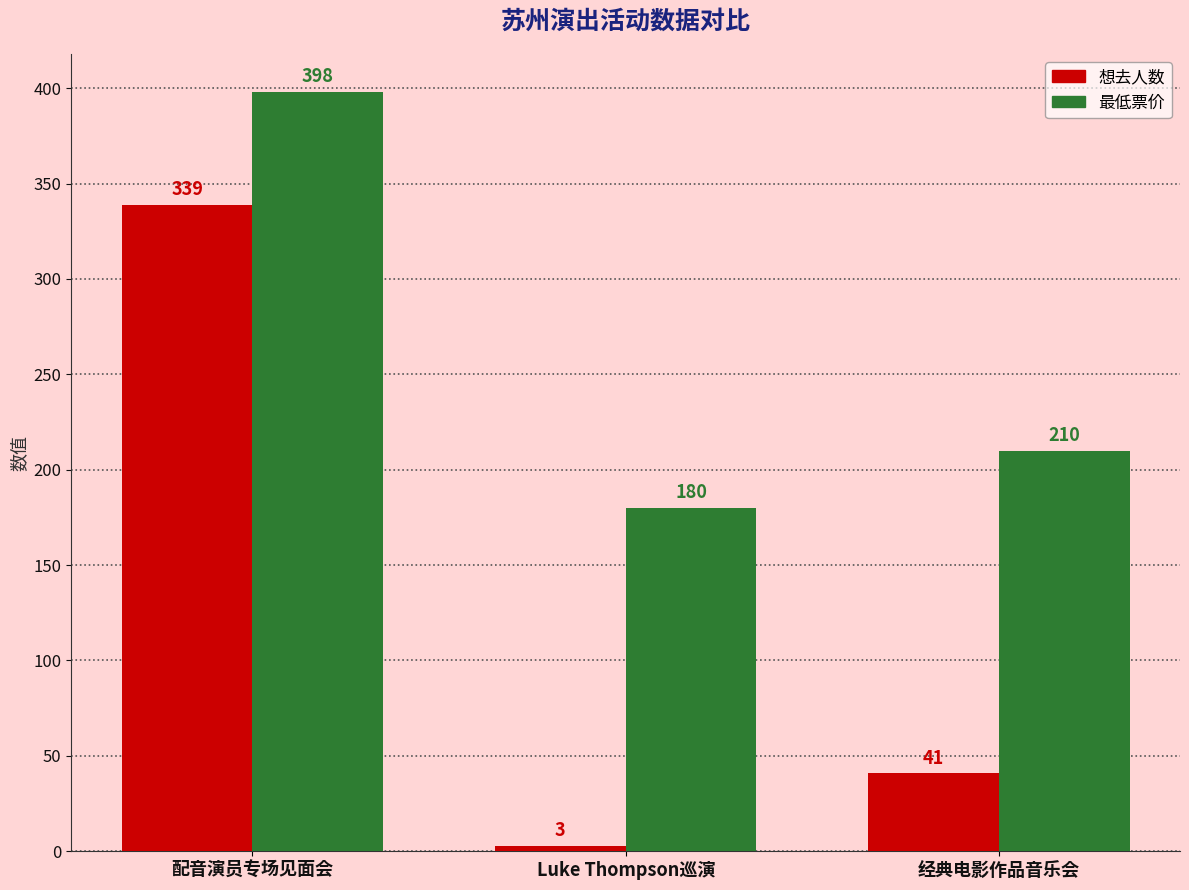

What is the minimum value for 想去人数?

3